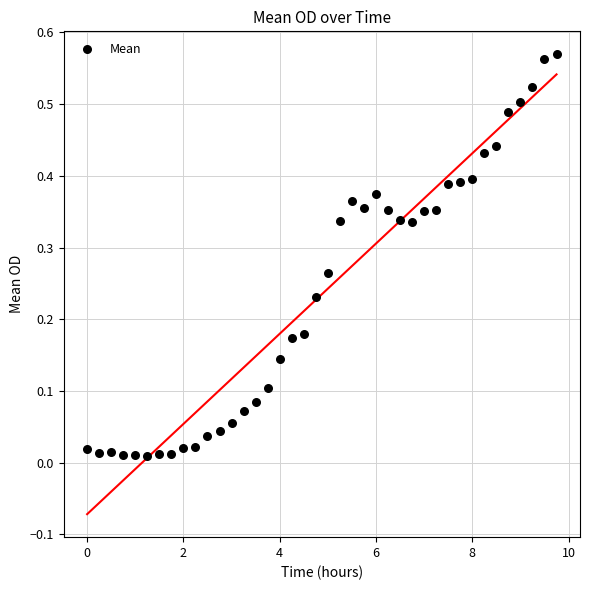

What is the range of X values (max minus min)?

9.8